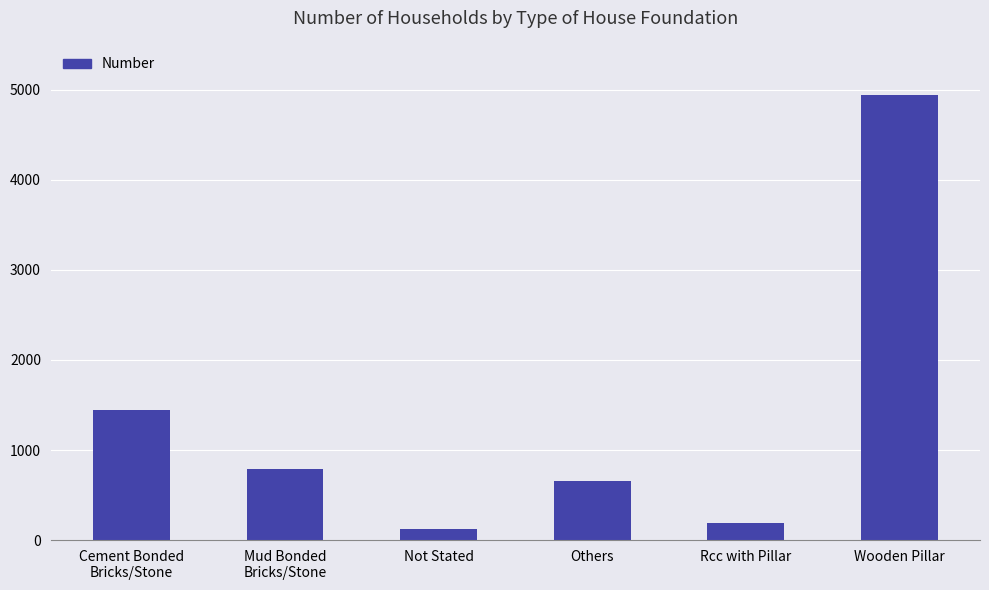

What position from the right is Mud Bonded
Bricks/Stone?

5